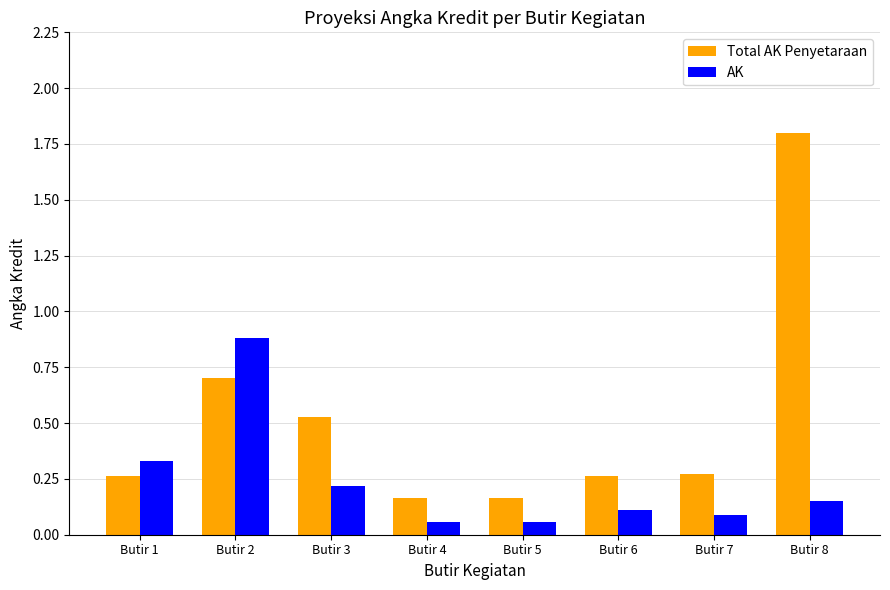

At how many categories does at least one series exceed 0?

8